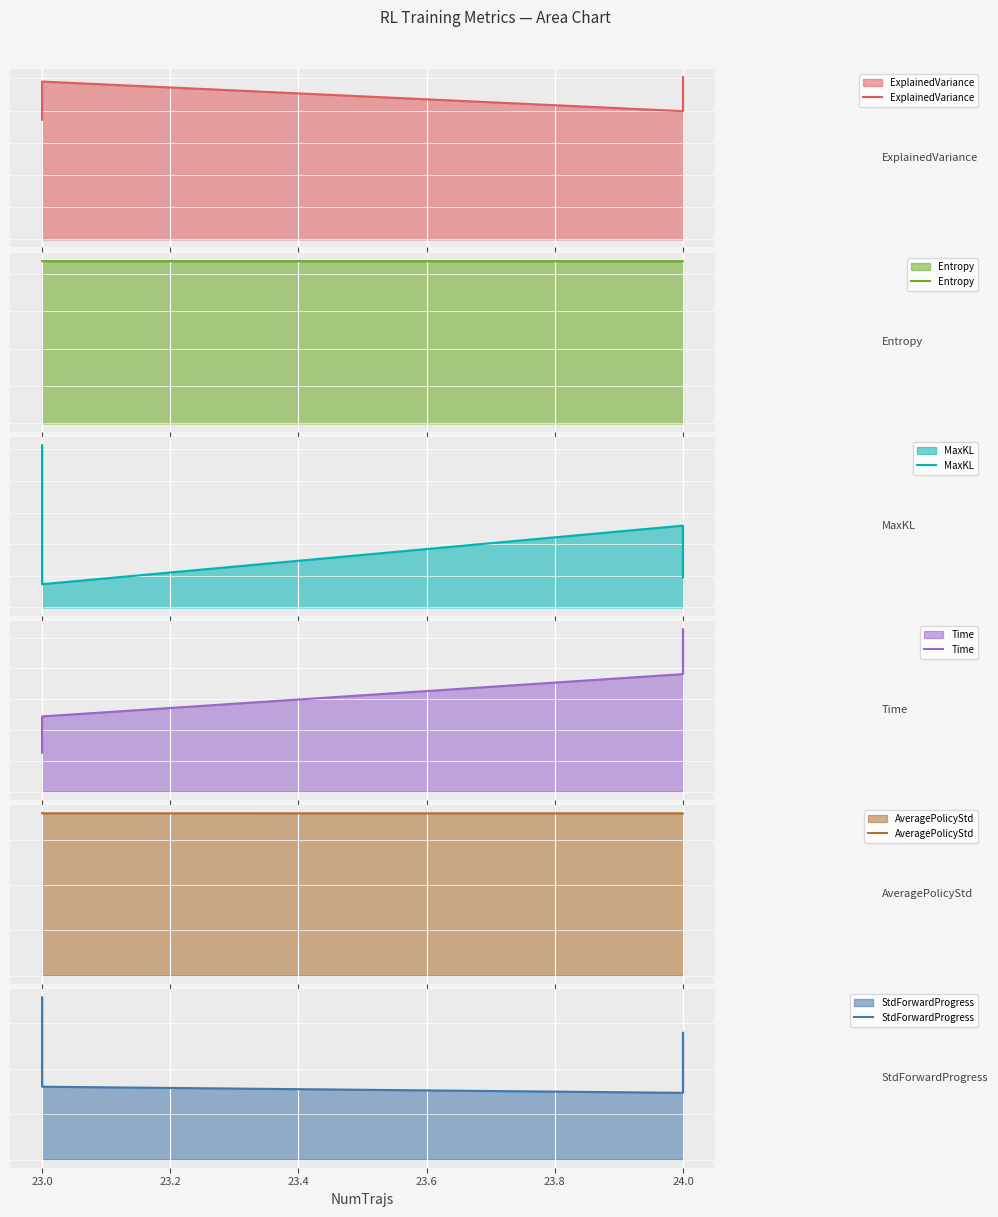

What is the sum of all Time values?

32.0